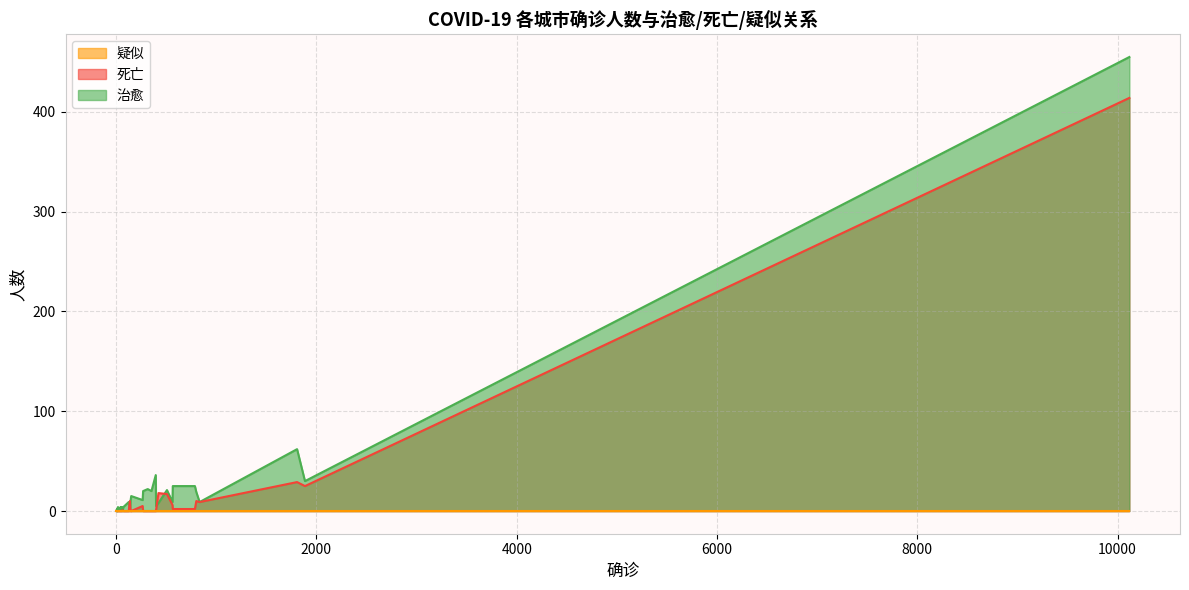

What is the highest value of the 死亡 series?

414